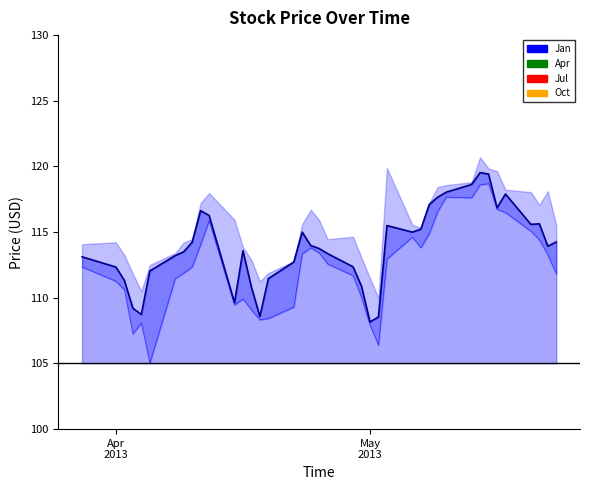

In close, how many points are higher than both neighbors (excluding endpoints)?

7